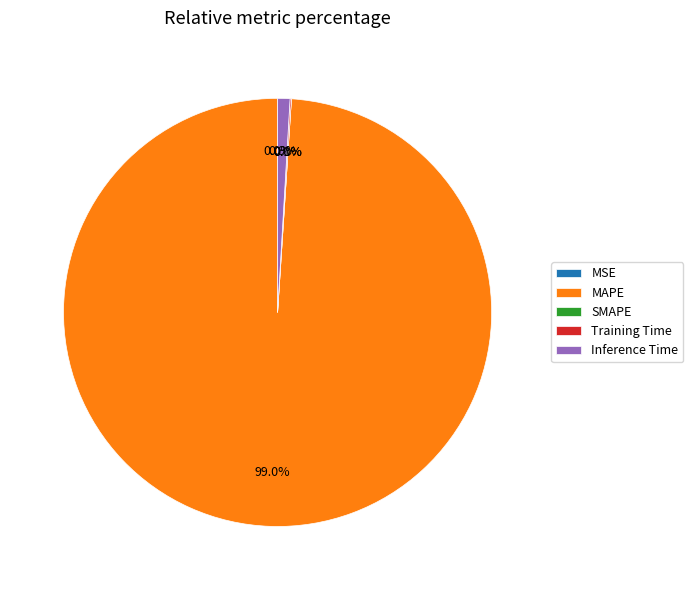

To the nearest percent, what portion does MAPE represent?

99%